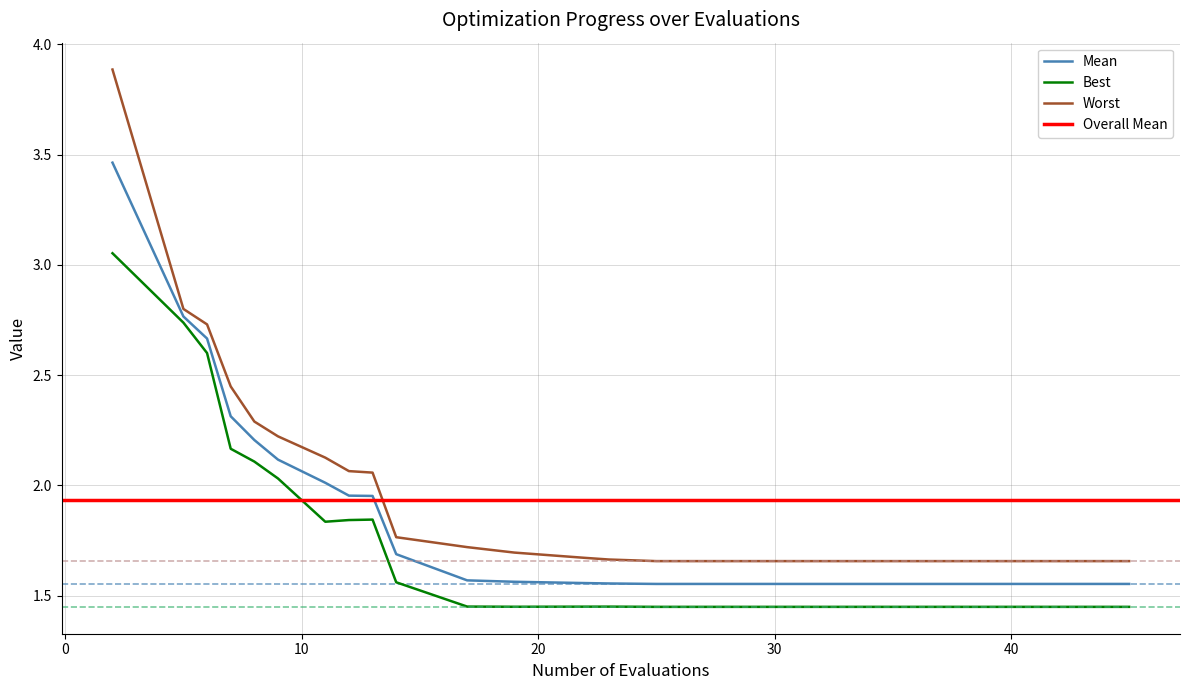

True or false: Best and Worst intersect in this chart.

False